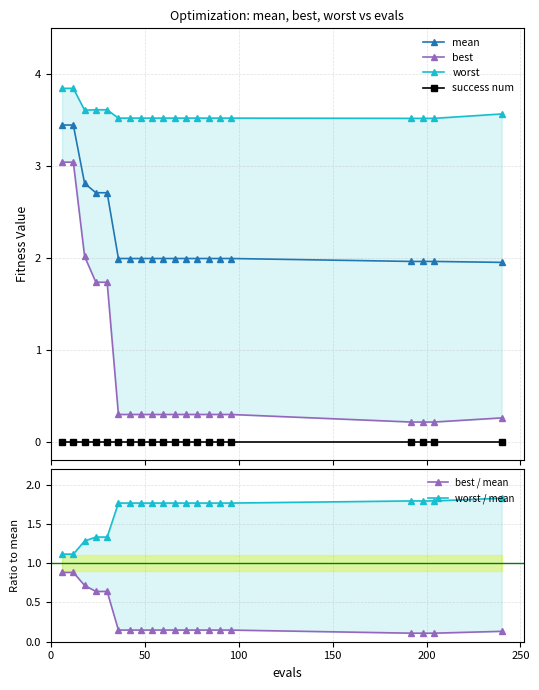

Which series has the largest total across all categories?

worst